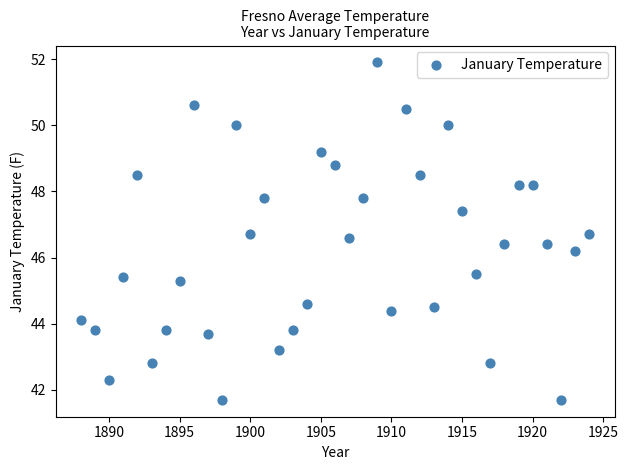

What Y value in the scatter plot is closest to 46?

46.2